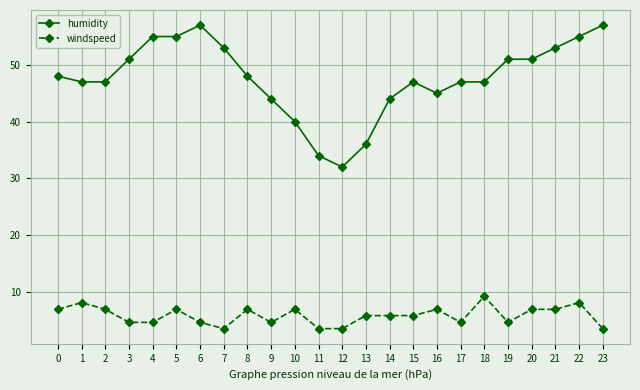

What is the total value across all series at 17?

51.6